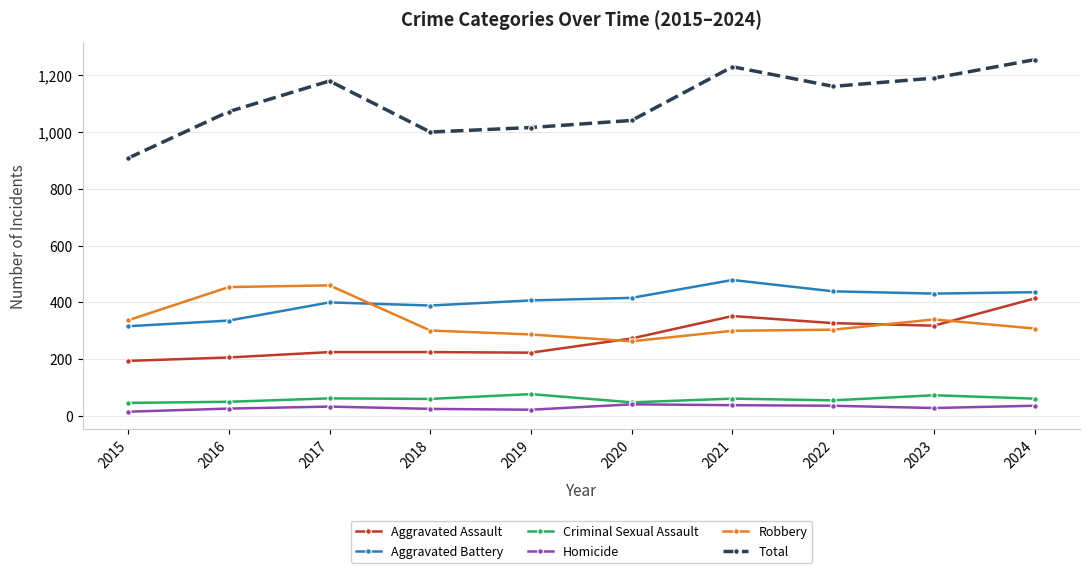

True or false: Aggravated Battery has more than 1 points higher than both neighbors.

True